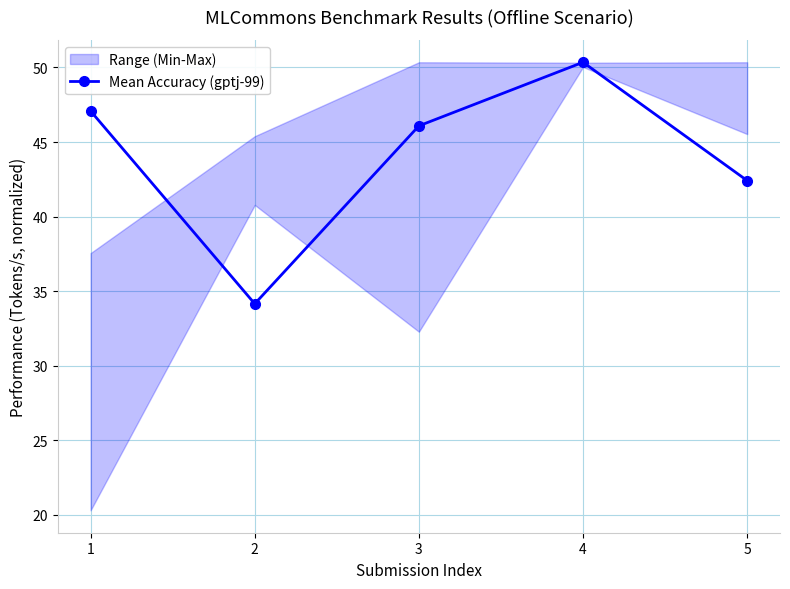

Does the chart display data point markers on the line(s)?

Yes